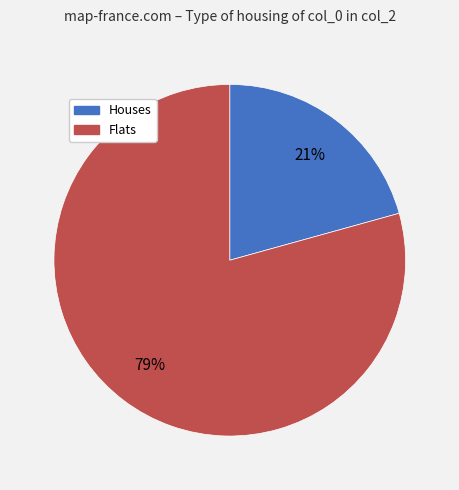

Is the sum of Houses and Flats greater than half?

Yes